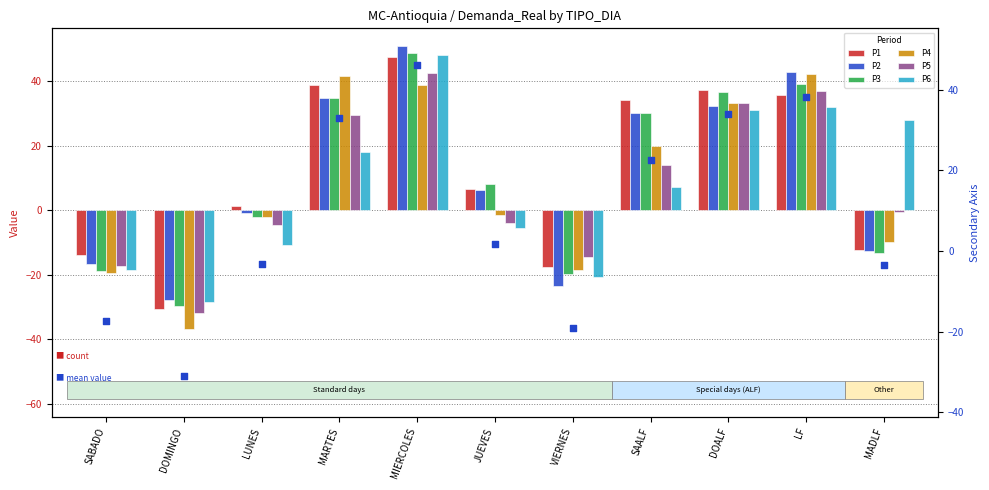

What are all the series names shown in the legend?

P1, P2, P3, P4, P5, P6